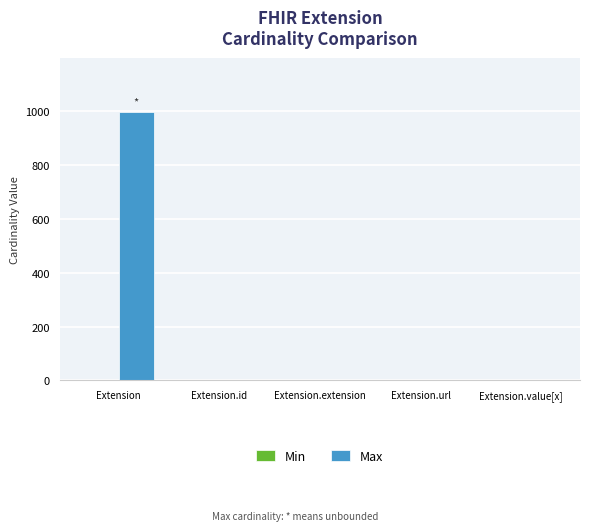

What is the sum of all Max values?

1002